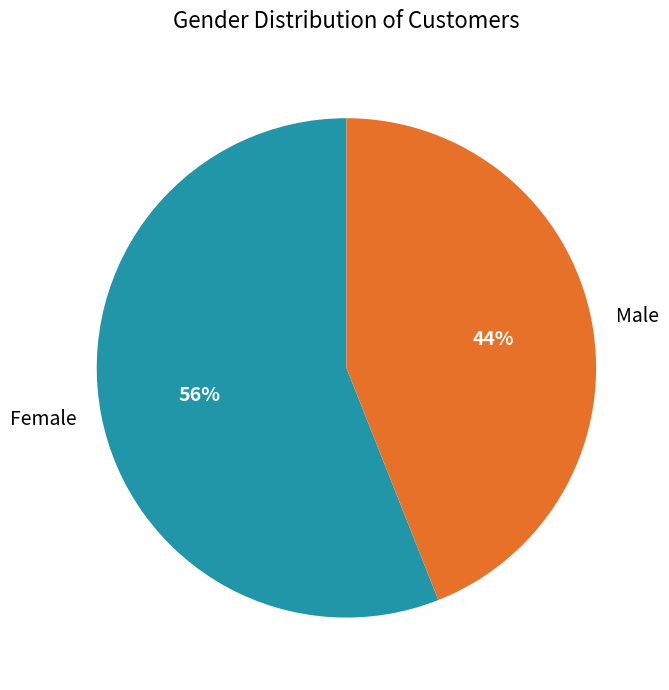

Combined, do Male and Female account for over 50%?

Yes